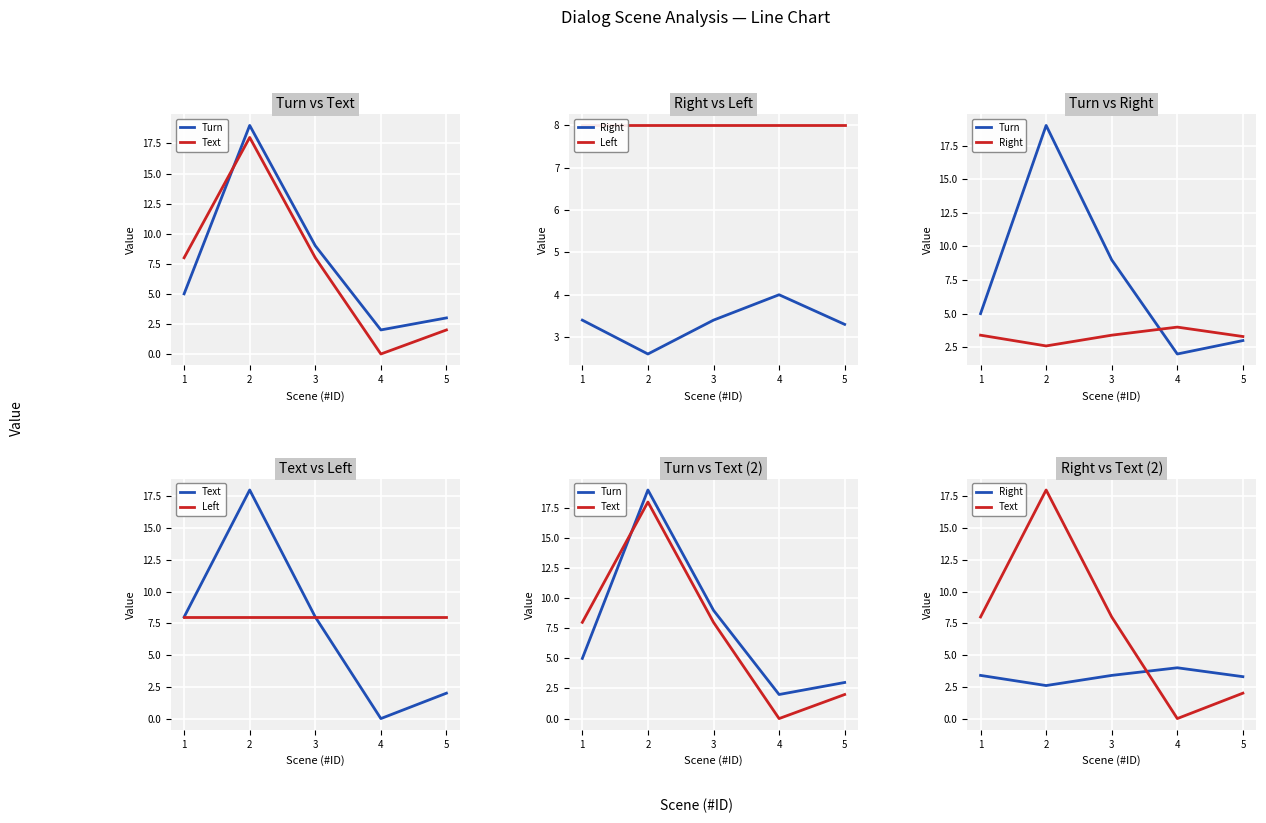

Which has a higher value, 2 or 3?

2